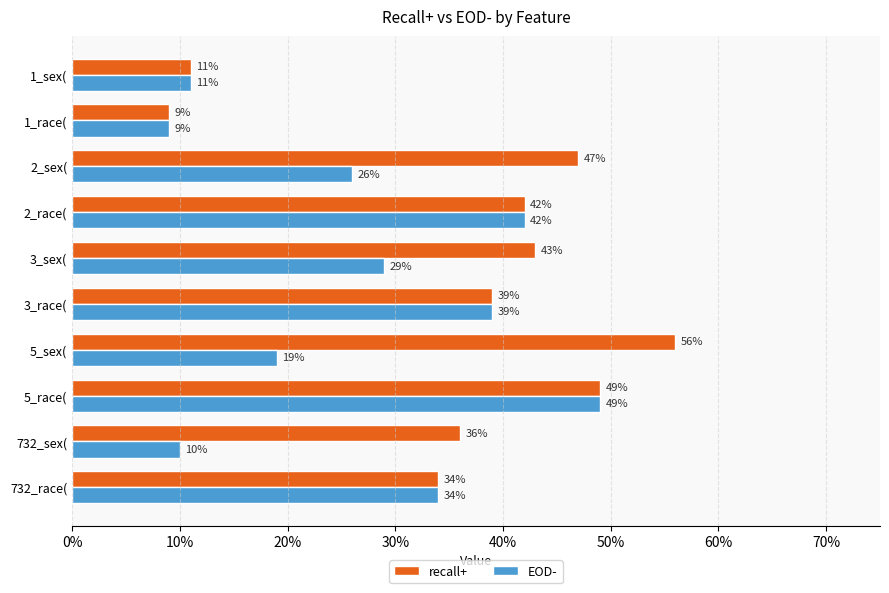

What position from the right is 2_sex(?

8